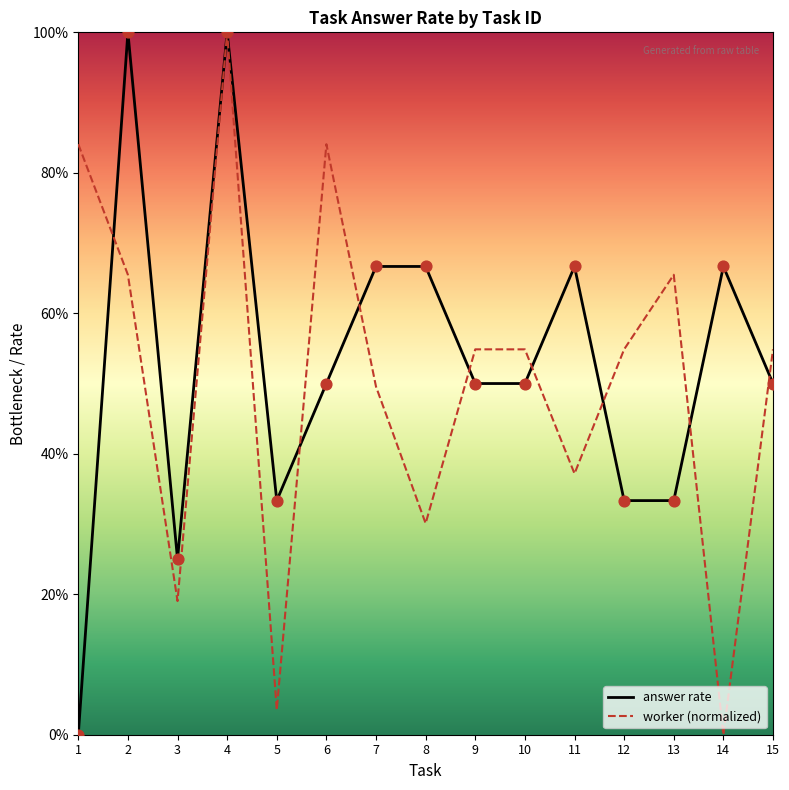

Is this an area chart (filled region under the line)?

No